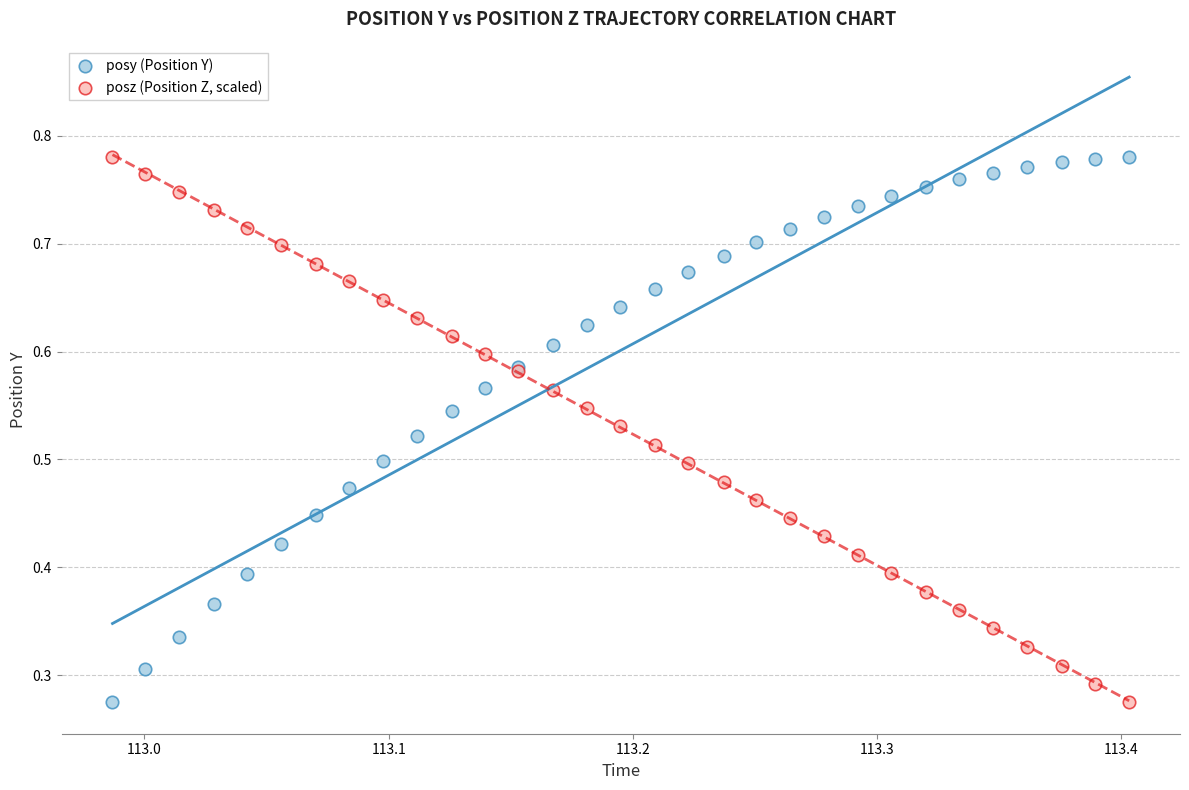

What are all the series names shown in the legend?

posy (Position Y), posz (Position Z, scaled)